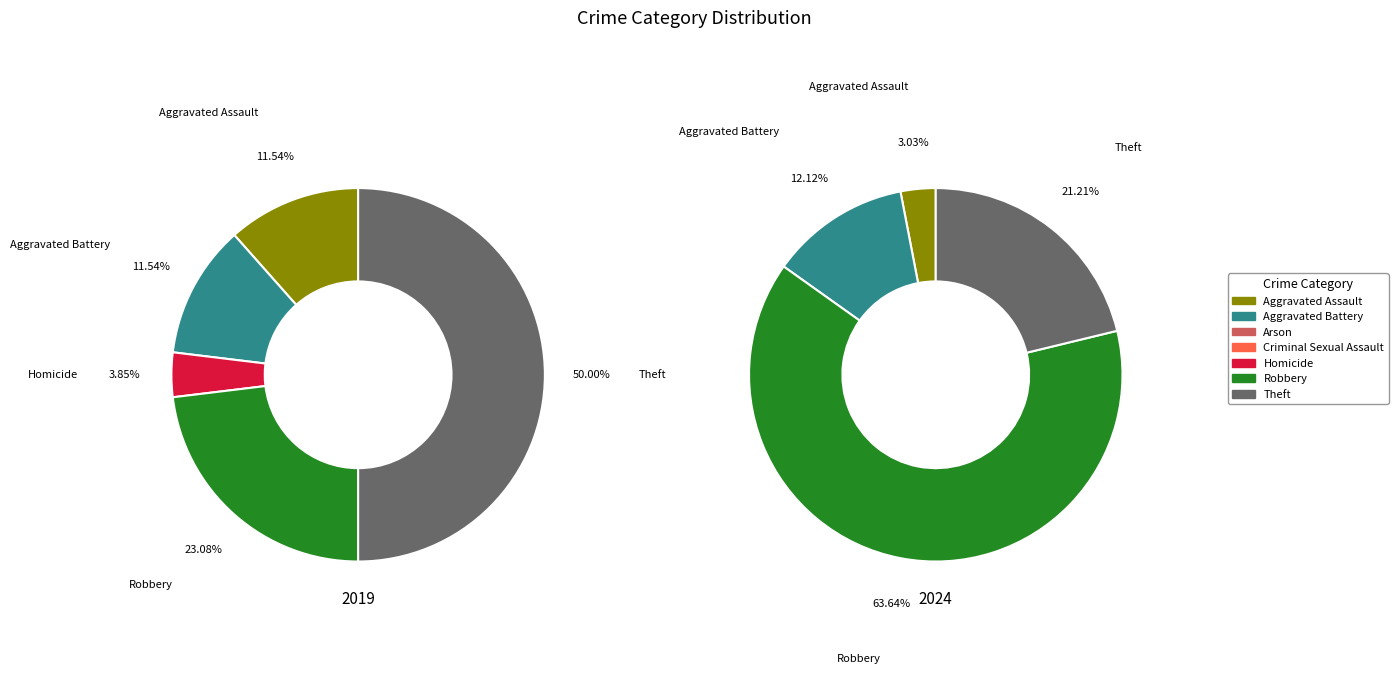

True or false: 6 accounts for 16% of the total.

False